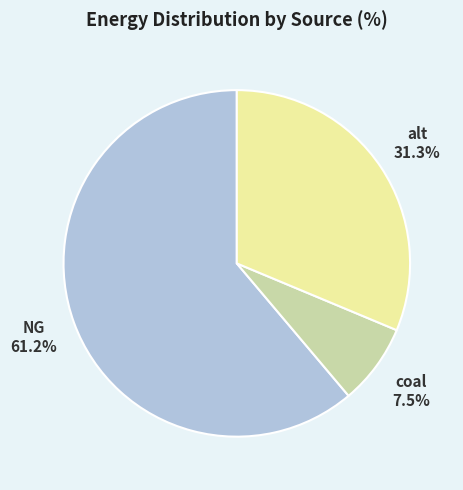

Does any single category account for the majority?

Yes